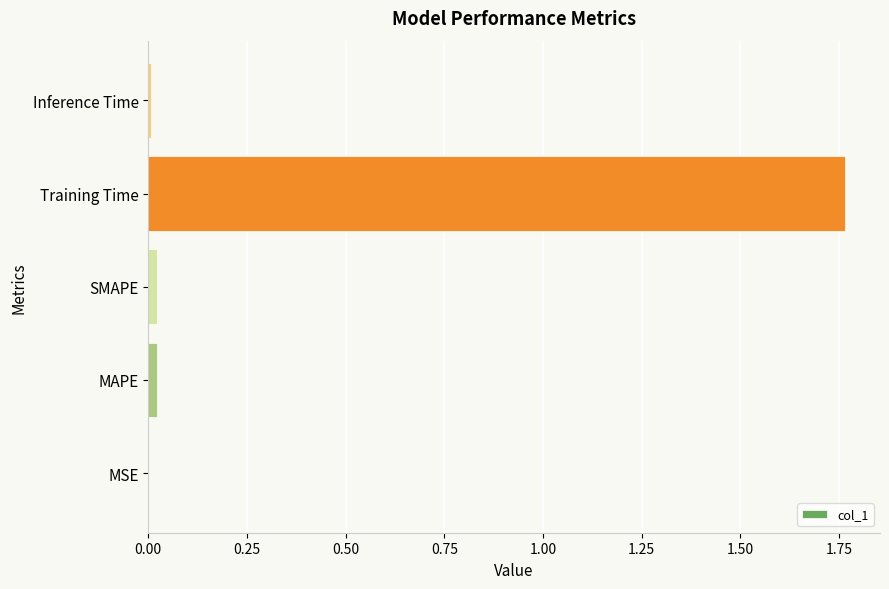

Are the bars horizontal?

Yes